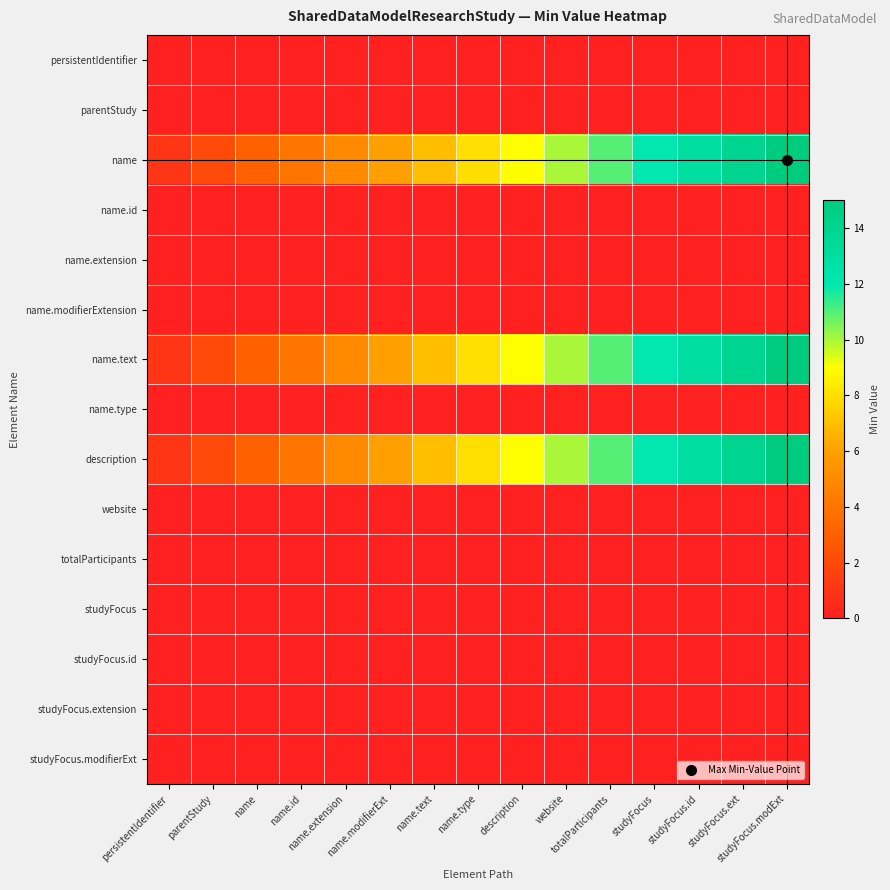

Reading left to right, list all the values displayed in this chart.

persistentIdentifier: persistentIdentifier=0	parentStudy=0	name=0	name.id=0	name.extension=0	name.modifierExt=0	name.text=0	name.type=0	description=0	website=0	totalParticipants=0	studyFocus=0	studyFocus.id=0	studyFocus.ext=0	studyFocus.modExt=0
parentStudy: persistentIdentifier=0	parentStudy=0	name=0	name.id=0	name.extension=0	name.modifierExt=0	name.text=0	name.type=0	description=0	website=0	totalParticipants=0	studyFocus=0	studyFocus.id=0	studyFocus.ext=0	studyFocus.modExt=0
name: persistentIdentifier=1	parentStudy=2	name=3	name.id=4	name.extension=5	name.modifierExt=6	name.text=7	name.type=8	description=9	website=10	totalParticipants=11	studyFocus=12	studyFocus.id=13	studyFocus.ext=14	studyFocus.modExt=15
name.id: persistentIdentifier=0	parentStudy=0	name=0	name.id=0	name.extension=0	name.modifierExt=0	name.text=0	name.type=0	description=0	website=0	totalParticipants=0	studyFocus=0	studyFocus.id=0	studyFocus.ext=0	studyFocus.modExt=0
name.extension: persistentIdentifier=0	parentStudy=0	name=0	name.id=0	name.extension=0	name.modifierExt=0	name.text=0	name.type=0	description=0	website=0	totalParticipants=0	studyFocus=0	studyFocus.id=0	studyFocus.ext=0	studyFocus.modExt=0
name.modifierExtension: persistentIdentifier=0	parentStudy=0	name=0	name.id=0	name.extension=0	name.modifierExt=0	name.text=0	name.type=0	description=0	website=0	totalParticipants=0	studyFocus=0	studyFocus.id=0	studyFocus.ext=0	studyFocus.modExt=0
name.text: persistentIdentifier=1	parentStudy=2	name=3	name.id=4	name.extension=5	name.modifierExt=6	name.text=7	name.type=8	description=9	website=10	totalParticipants=11	studyFocus=12	studyFocus.id=13	studyFocus.ext=14	studyFocus.modExt=15
name.type: persistentIdentifier=0	parentStudy=0	name=0	name.id=0	name.extension=0	name.modifierExt=0	name.text=0	name.type=0	description=0	website=0	totalParticipants=0	studyFocus=0	studyFocus.id=0	studyFocus.ext=0	studyFocus.modExt=0
description: persistentIdentifier=1	parentStudy=2	name=3	name.id=4	name.extension=5	name.modifierExt=6	name.text=7	name.type=8	description=9	website=10	totalParticipants=11	studyFocus=12	studyFocus.id=13	studyFocus.ext=14	studyFocus.modExt=15
website: persistentIdentifier=0	parentStudy=0	name=0	name.id=0	name.extension=0	name.modifierExt=0	name.text=0	name.type=0	description=0	website=0	totalParticipants=0	studyFocus=0	studyFocus.id=0	studyFocus.ext=0	studyFocus.modExt=0
totalParticipants: persistentIdentifier=0	parentStudy=0	name=0	name.id=0	name.extension=0	name.modifierExt=0	name.text=0	name.type=0	description=0	website=0	totalParticipants=0	studyFocus=0	studyFocus.id=0	studyFocus.ext=0	studyFocus.modExt=0
studyFocus: persistentIdentifier=0	parentStudy=0	name=0	name.id=0	name.extension=0	name.modifierExt=0	name.text=0	name.type=0	description=0	website=0	totalParticipants=0	studyFocus=0	studyFocus.id=0	studyFocus.ext=0	studyFocus.modExt=0
studyFocus.id: persistentIdentifier=0	parentStudy=0	name=0	name.id=0	name.extension=0	name.modifierExt=0	name.text=0	name.type=0	description=0	website=0	totalParticipants=0	studyFocus=0	studyFocus.id=0	studyFocus.ext=0	studyFocus.modExt=0
studyFocus.extension: persistentIdentifier=0	parentStudy=0	name=0	name.id=0	name.extension=0	name.modifierExt=0	name.text=0	name.type=0	description=0	website=0	totalParticipants=0	studyFocus=0	studyFocus.id=0	studyFocus.ext=0	studyFocus.modExt=0
studyFocus.modifierExt: persistentIdentifier=0	parentStudy=0	name=0	name.id=0	name.extension=0	name.modifierExt=0	name.text=0	name.type=0	description=0	website=0	totalParticipants=0	studyFocus=0	studyFocus.id=0	studyFocus.ext=0	studyFocus.modExt=0